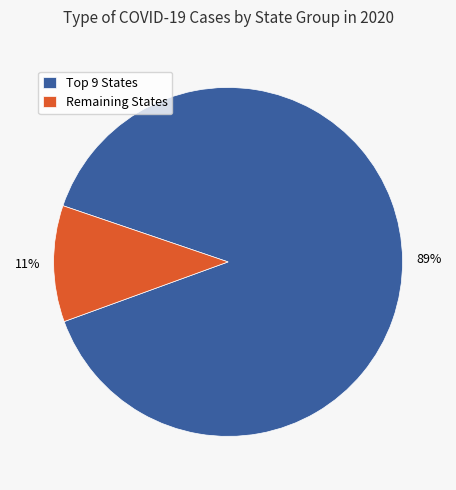

To the nearest percent, what is the difference between the largest and smallest slice percentages?

78%